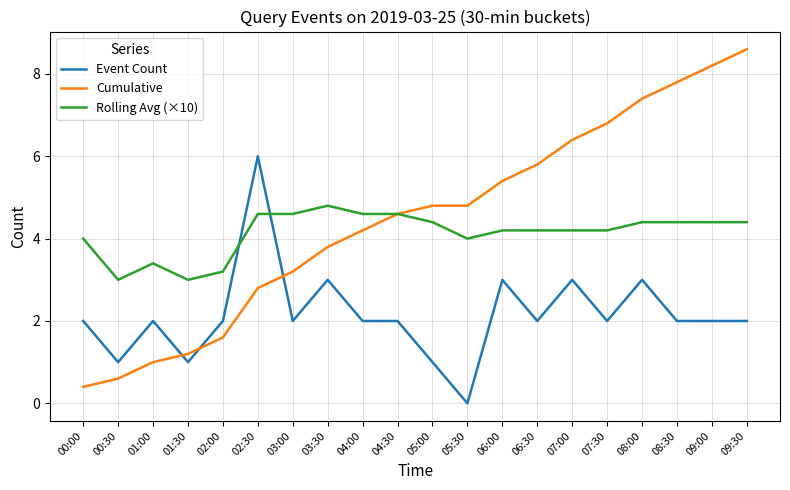

Rank the series by their maximum value, from lowest to highest.

Rolling Avg (×10), Event Count, Cumulative